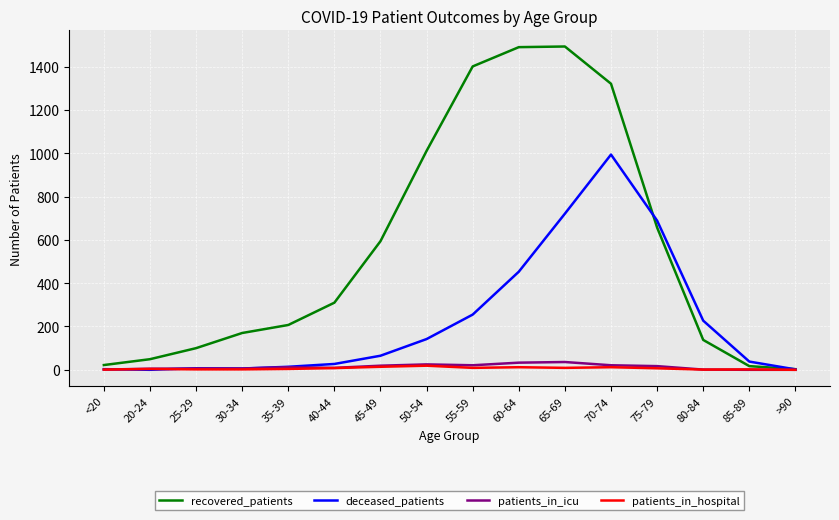

Which series changed the most between 20-24 and 70-74?

recovered_patients